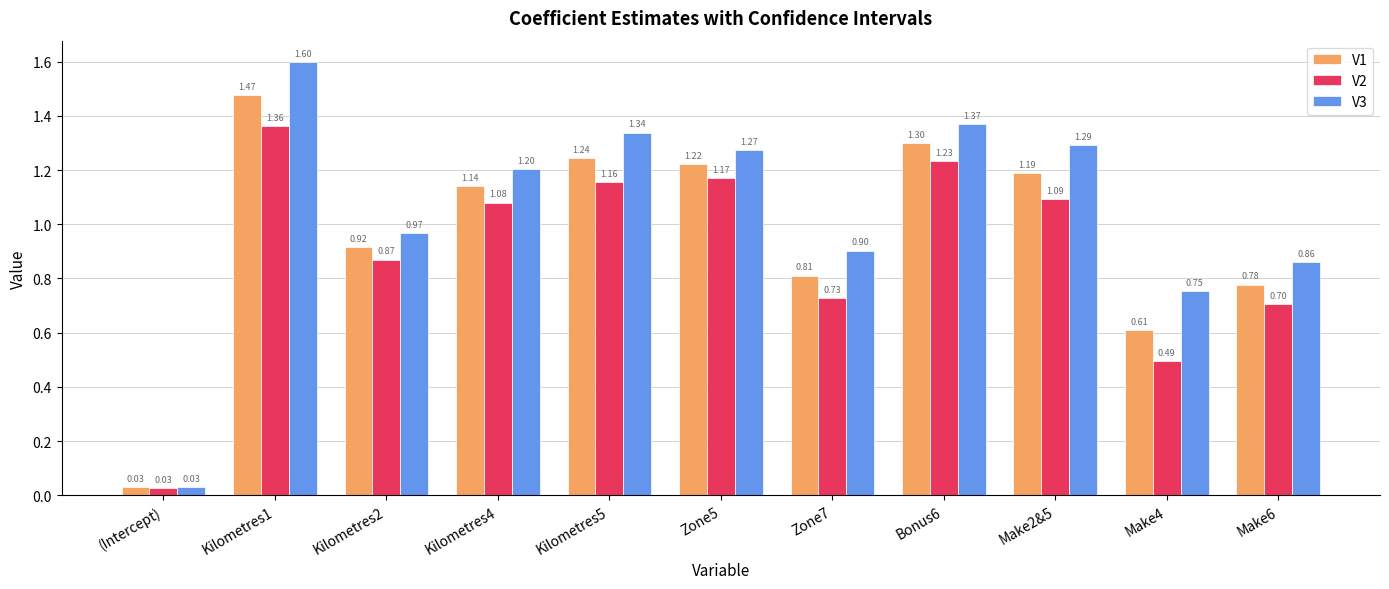

Which series has the largest total across all categories?

V3